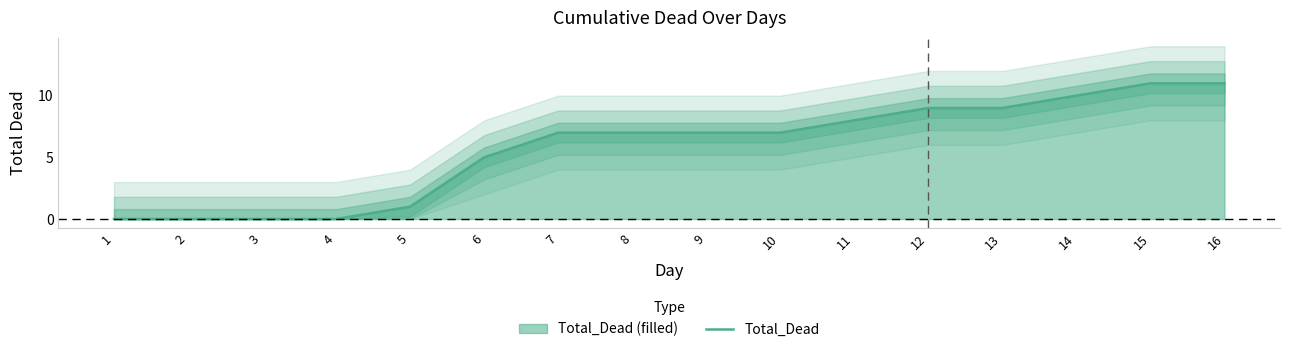

Which category has the highest value across all series?

15